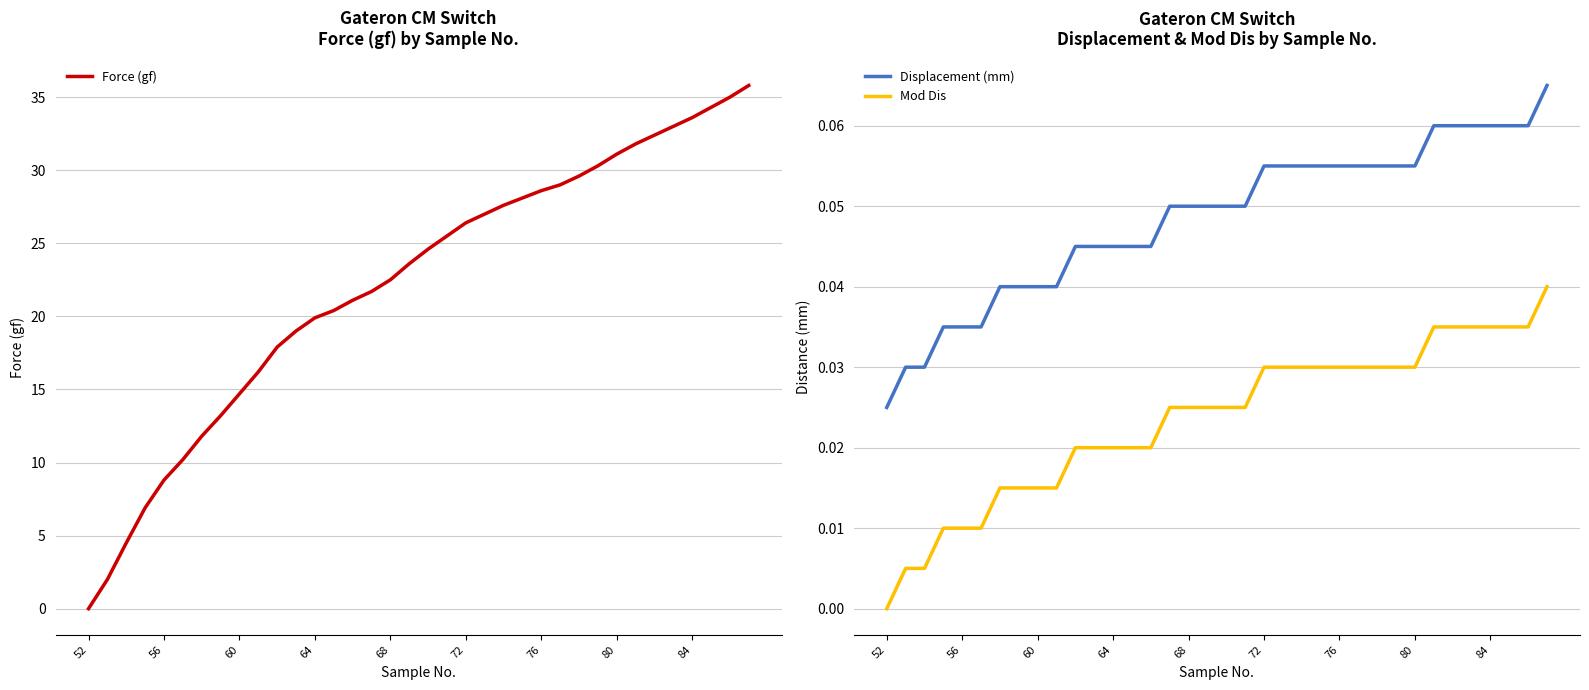

What position from the left is 23?

24